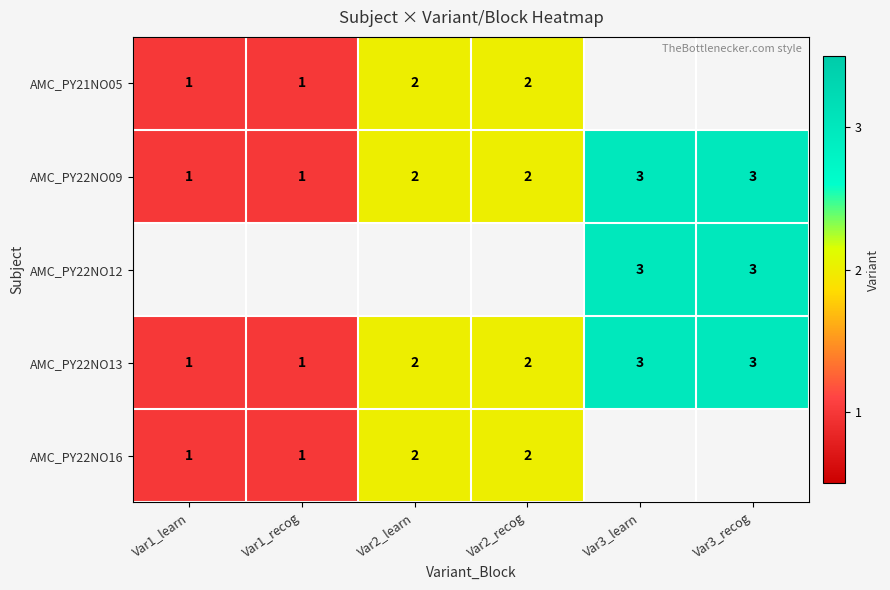

What is the greatest value displayed?

3.0